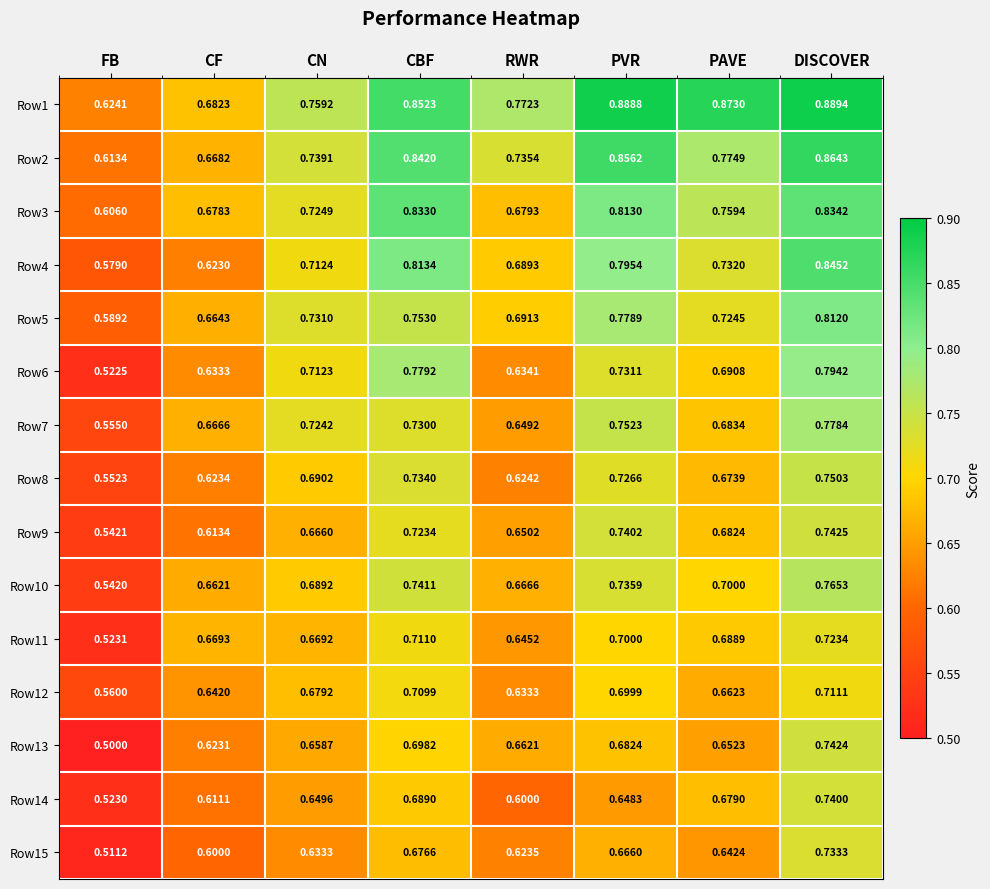

List the labels in order of Row2 value, largest first.

DISCOVER, PVR, CBF, PAVE, CN, RWR, CF, FB